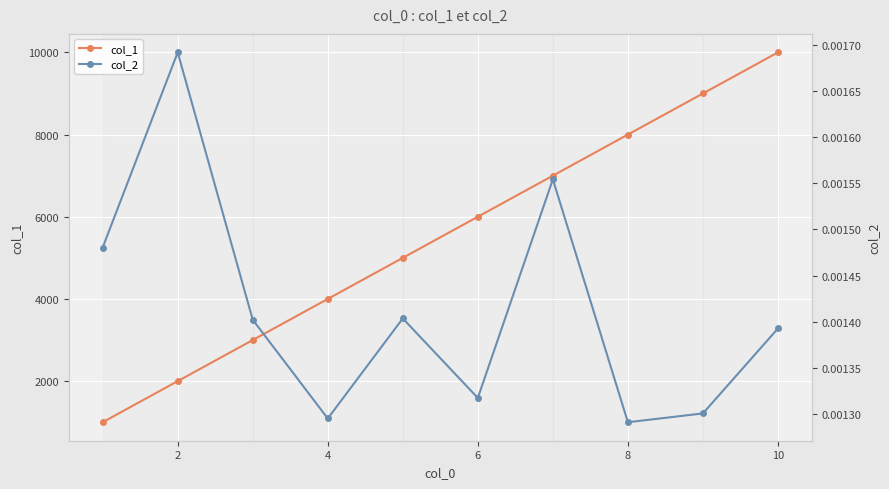

Does the chart display data point markers on the line(s)?

Yes